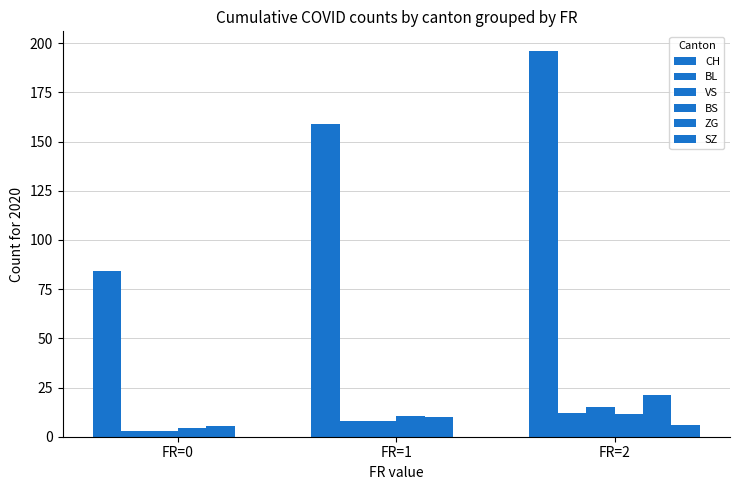

Between FR=0 and FR=1, which series saw the biggest shift?

CH